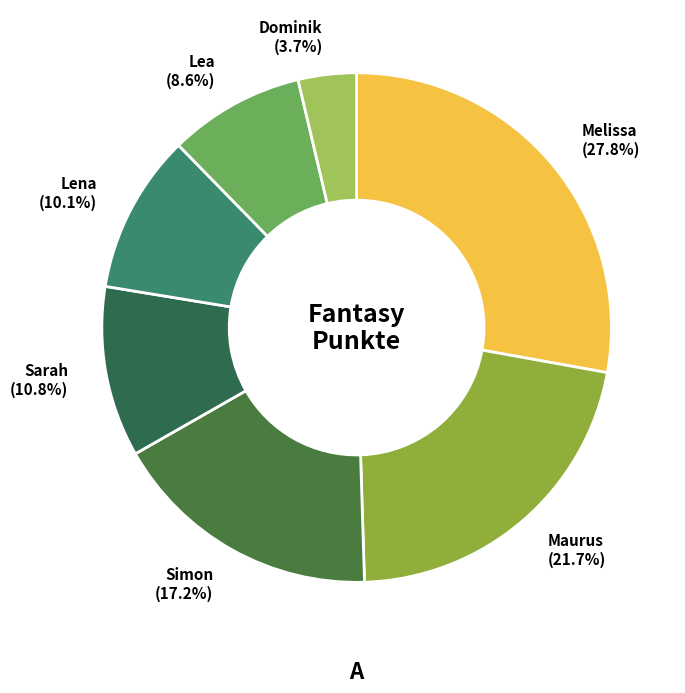

True or false: Sarah accounts for 1% of the total.

False